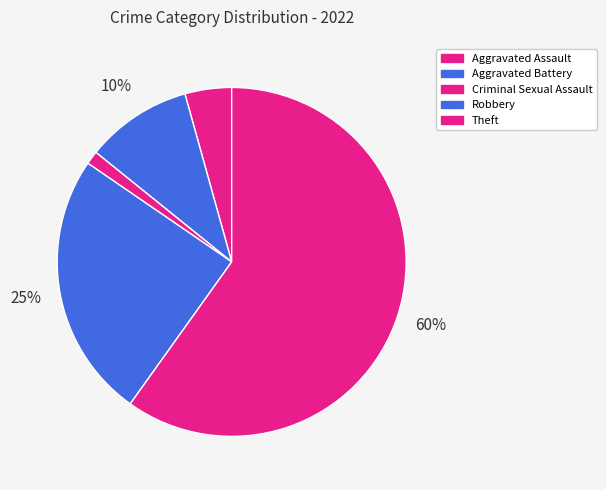

Count the number of slices in the pie.

5